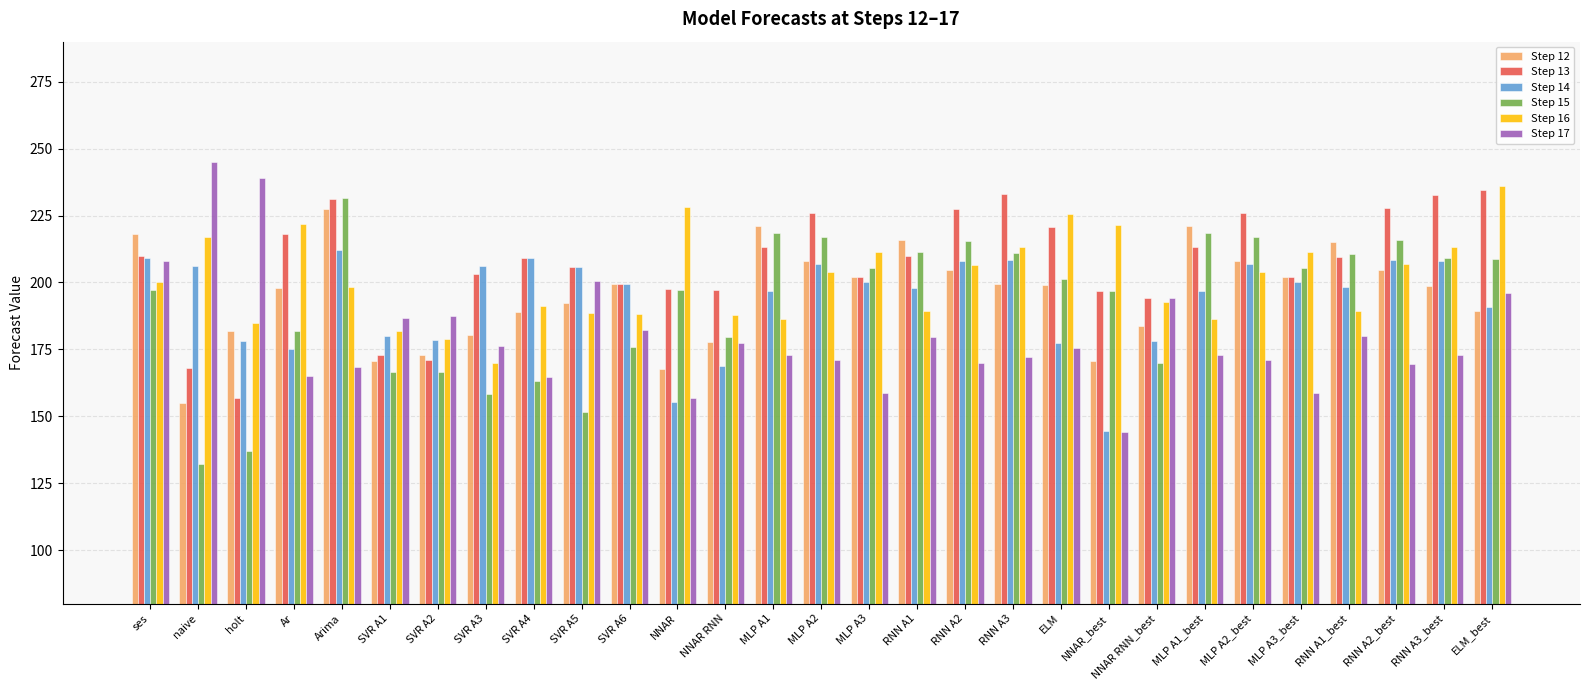

What is the difference between the highest and lowest values at holt?

102.0